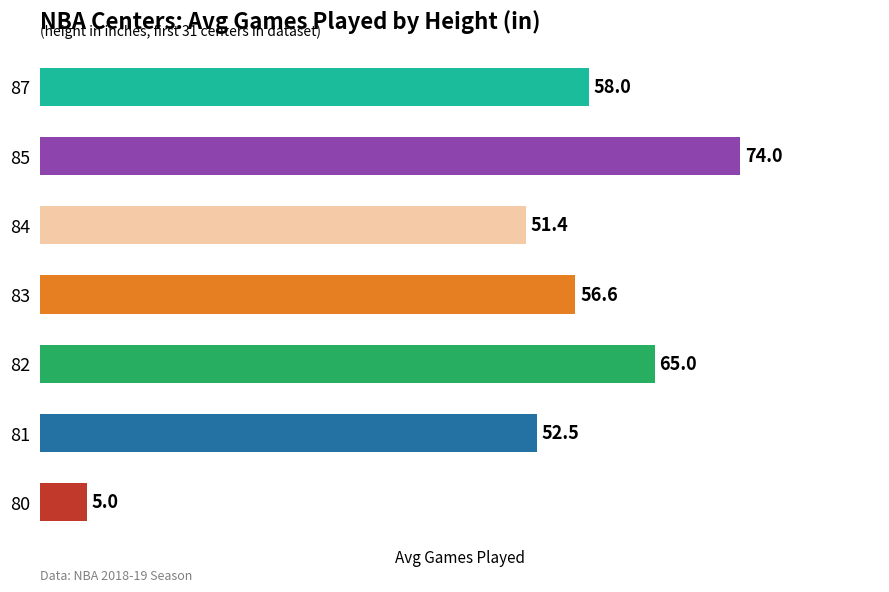

Reading bottom to top, list all the values displayed in this chart.

5.0	52.5	65.0	56.6	51.4	74.0	58.0